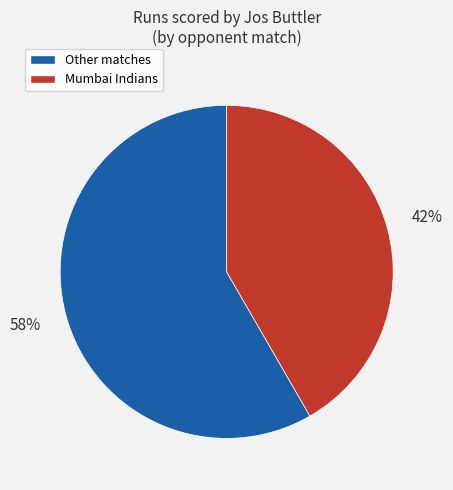

To the nearest percent, what percentage of the pie is Other matches?

58%